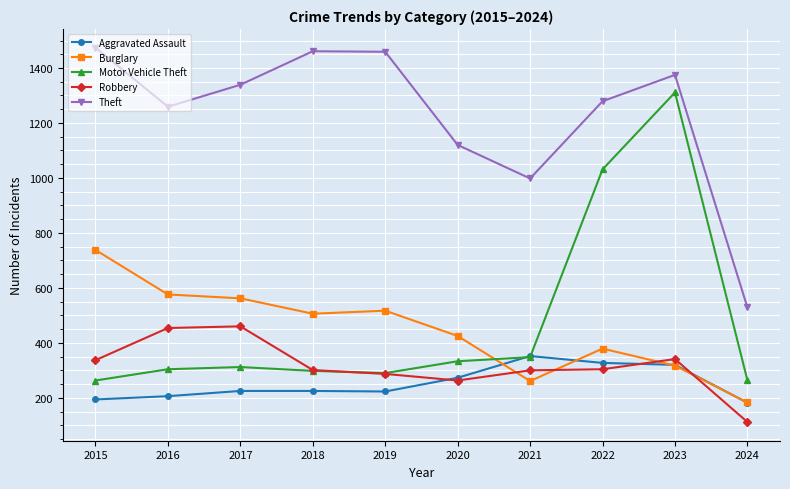

What is the difference between the highest and lowest values at 2023?

1058